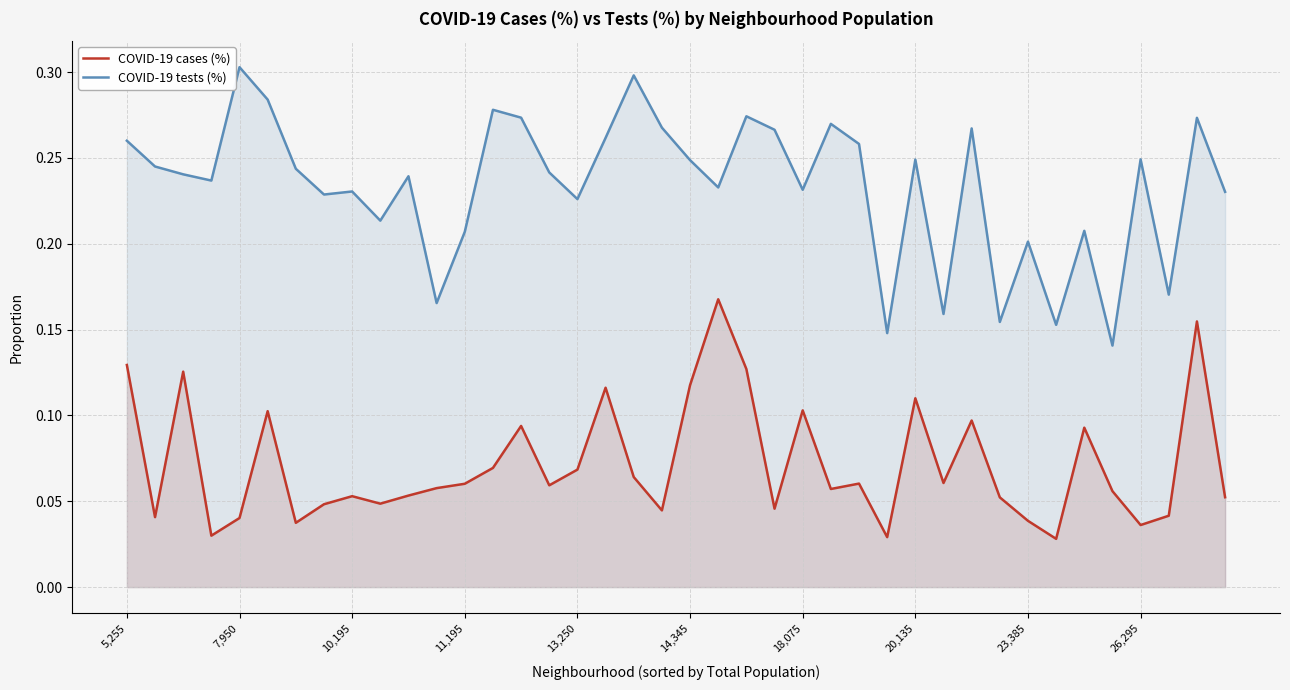

How many interior local valleys does the COVID-19 cases (%) series have?

12